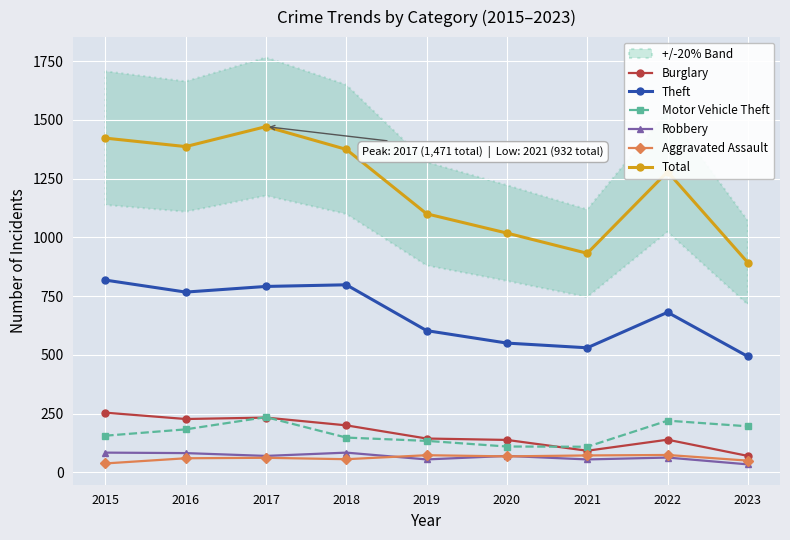

Reading left to right, list all the values displayed in this chart.

Burglary: 2015=254	2016=227	2017=233	2018=200	2019=144	2020=138	2021=92	2022=139	2023=70
Theft: 2015=818	2016=767	2017=791	2018=798	2019=603	2020=550	2021=530	2022=681	2023=493
Motor Vehicle Theft: 2015=156	2016=183	2017=235	2018=148	2019=134	2020=110	2021=109	2022=220	2023=196
Robbery: 2015=84	2016=82	2017=70	2018=84	2019=55	2020=70	2021=55	2022=63	2023=34
Aggravated Assault: 2015=38	2016=60	2017=62	2018=56	2019=73	2020=68	2021=72	2022=74	2023=50
Total: 2015=1422	2016=1386	2017=1471	2018=1374	2019=1100	2020=1018	2021=932	2022=1279	2023=892